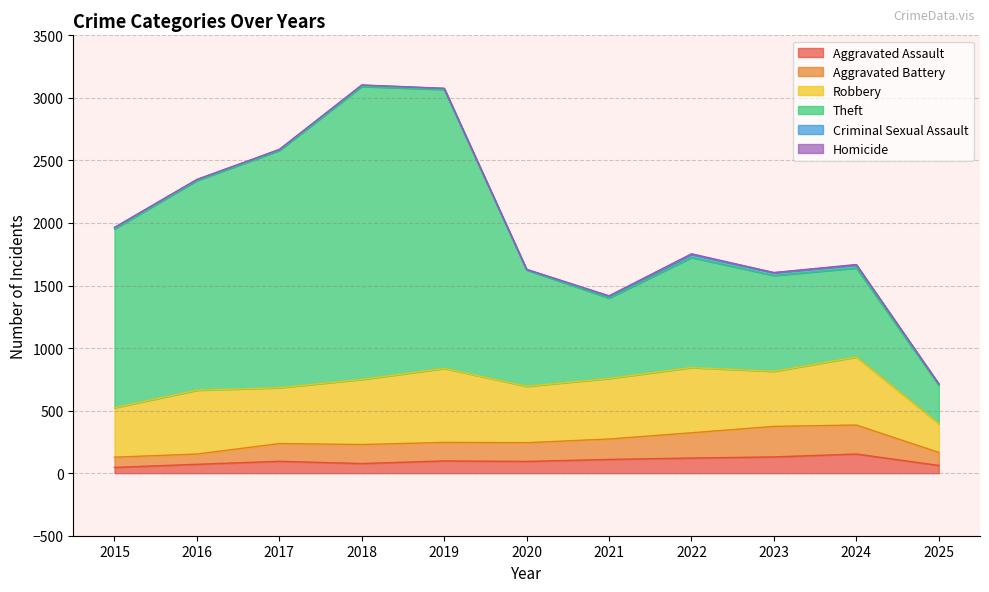

What is the difference between the Criminal Sexual Assault values at 2017 and 2024?

16